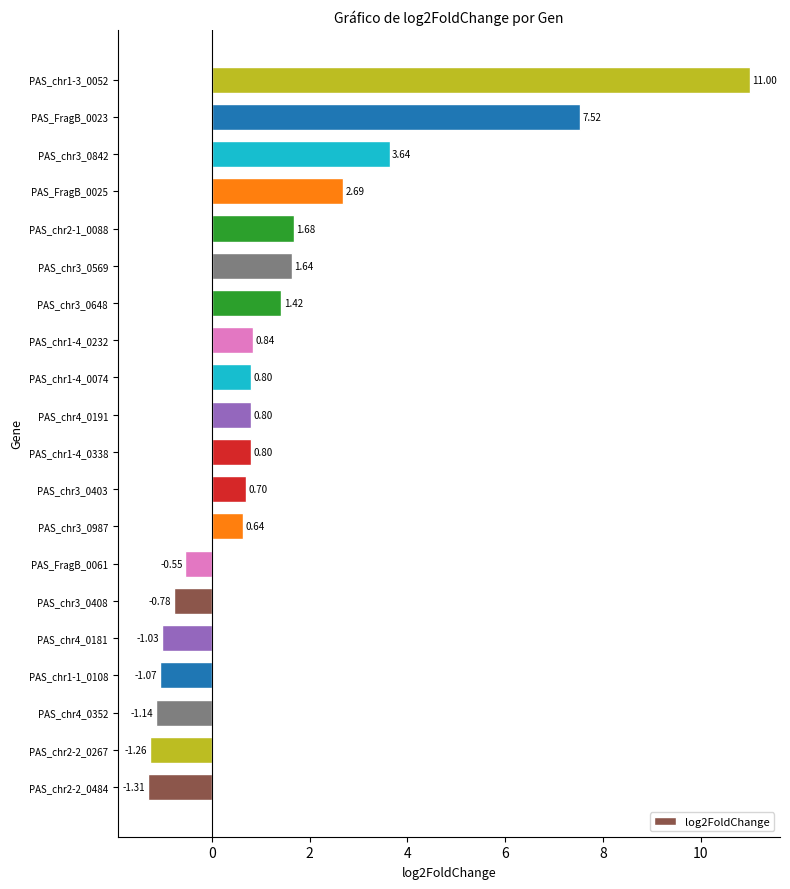

What is the difference between the values at PAS_chr3_0569 and PAS_chr4_0352?

2.8